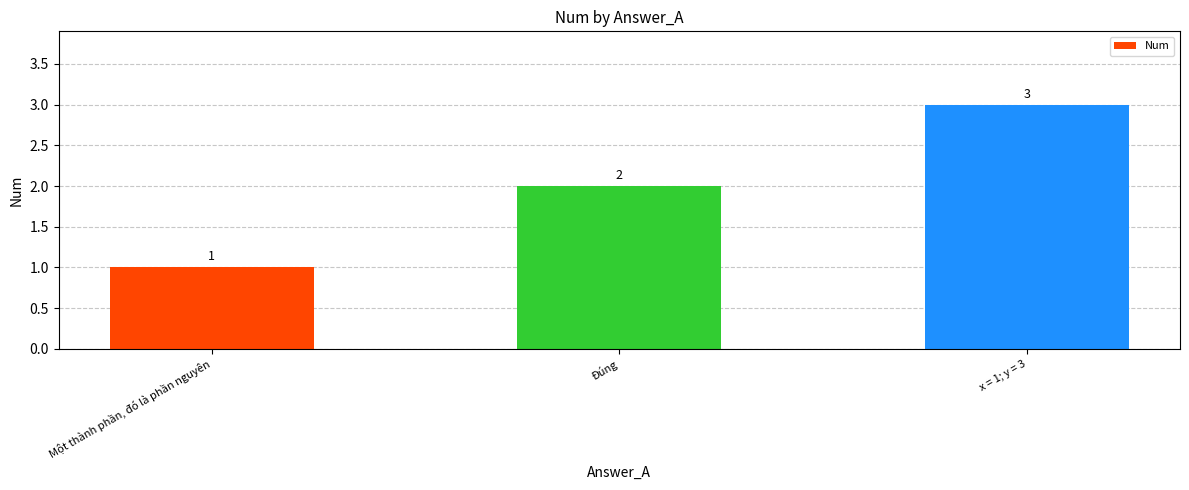

List the labels in order of value, largest first.

x = 1; y = 3, Đúng, Một thành phần, đó là phần nguyên